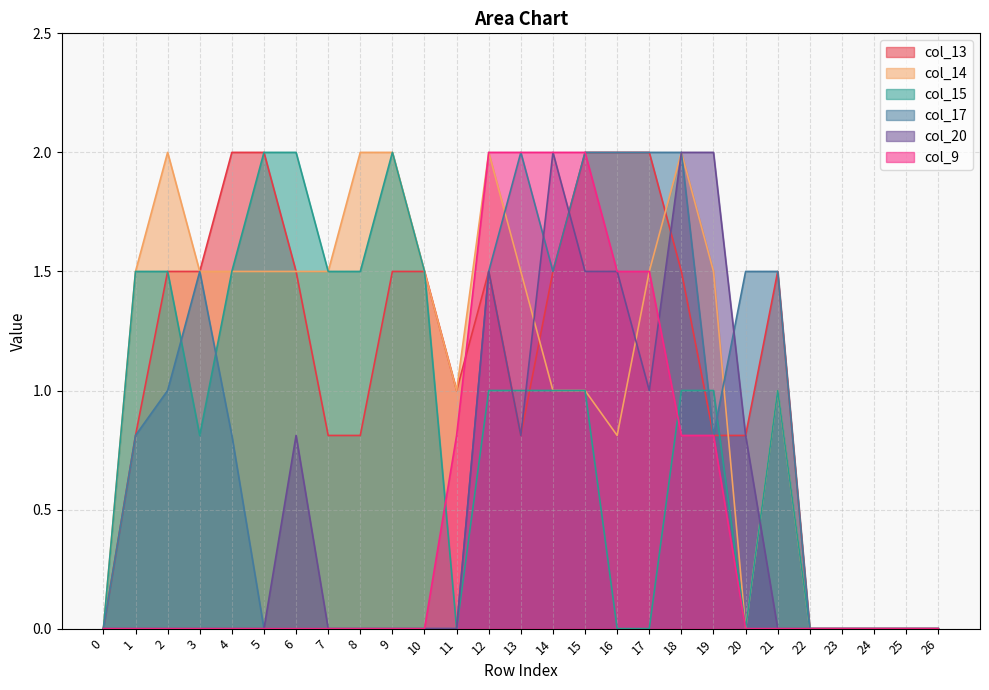

The value of col_17 at 15 is 2.0. True or false?

True